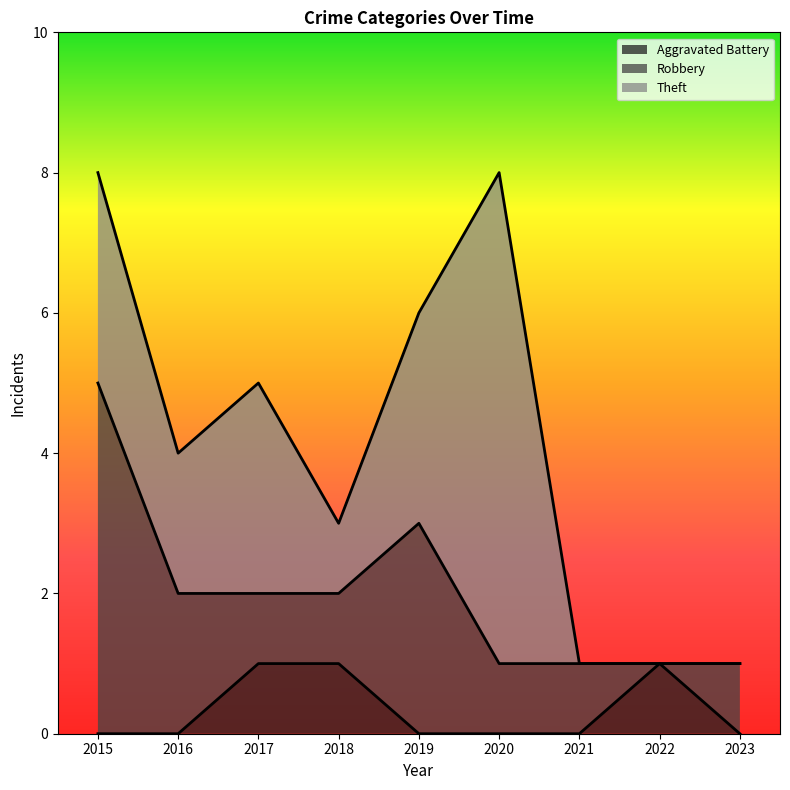

How many lines are shown in the chart?

3